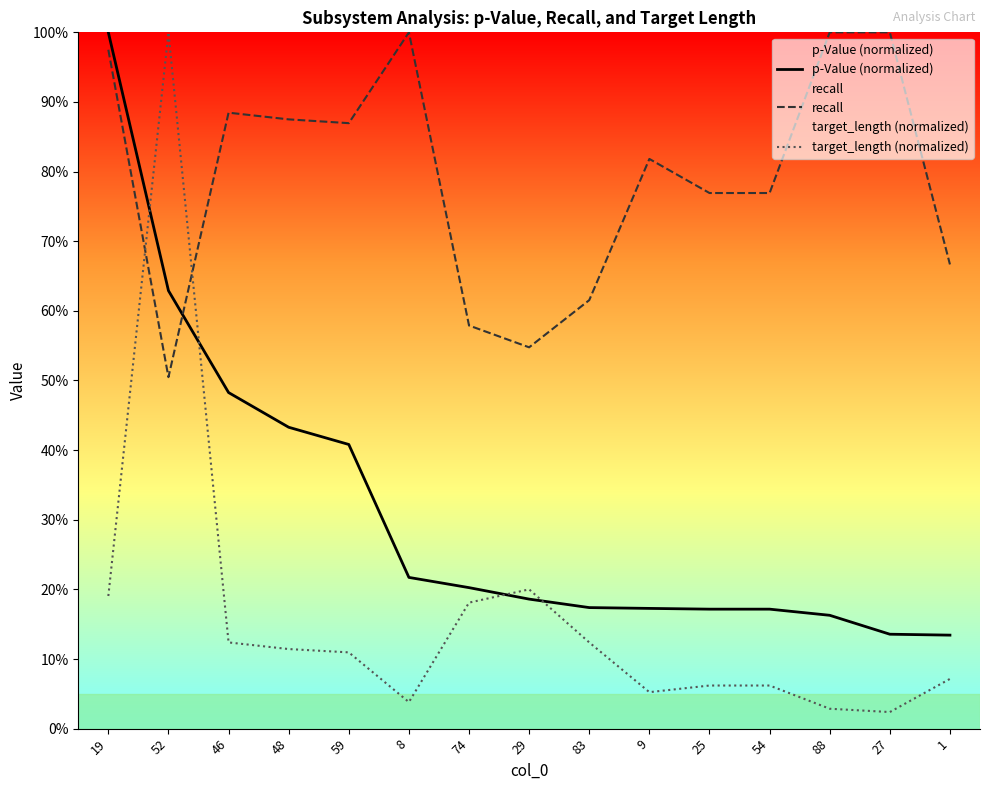

Does the chart have visible grid lines?

No